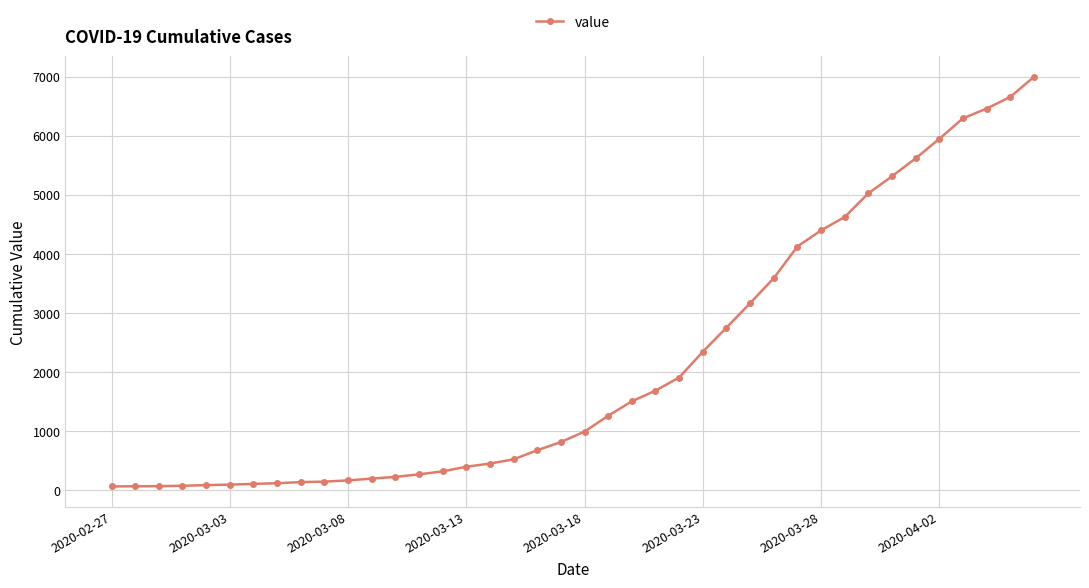

What is the average value?

2142